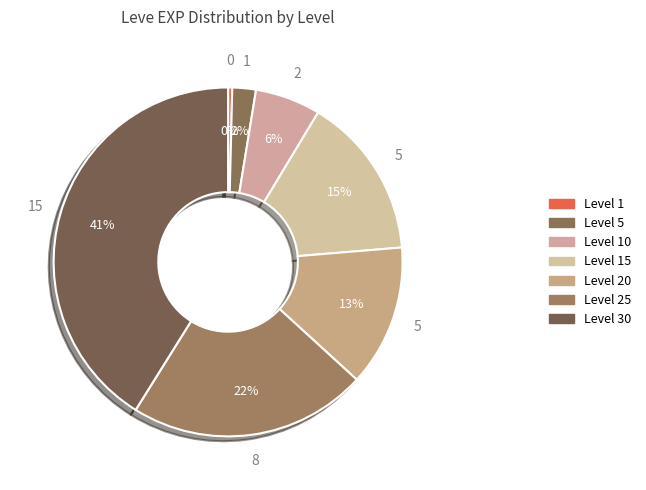

To the nearest percent, what is the average slice percentage?

14%